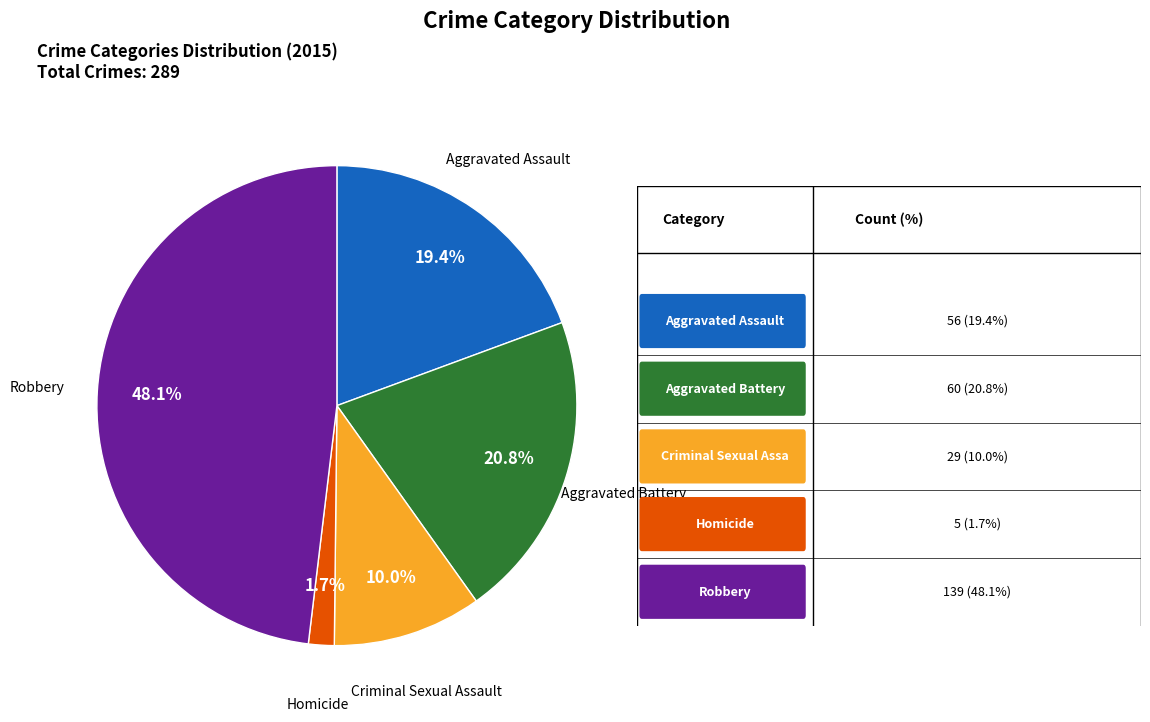

Is there any slice that represents more than half of the pie?

No